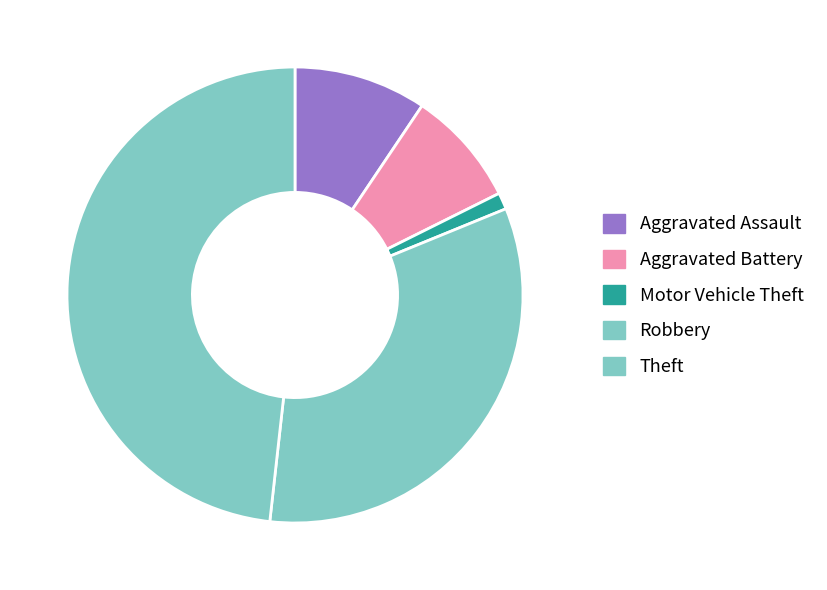

Rank the categories by value from highest to lowest.

Theft, Robbery, Aggravated Assault, Aggravated Battery, Motor Vehicle Theft